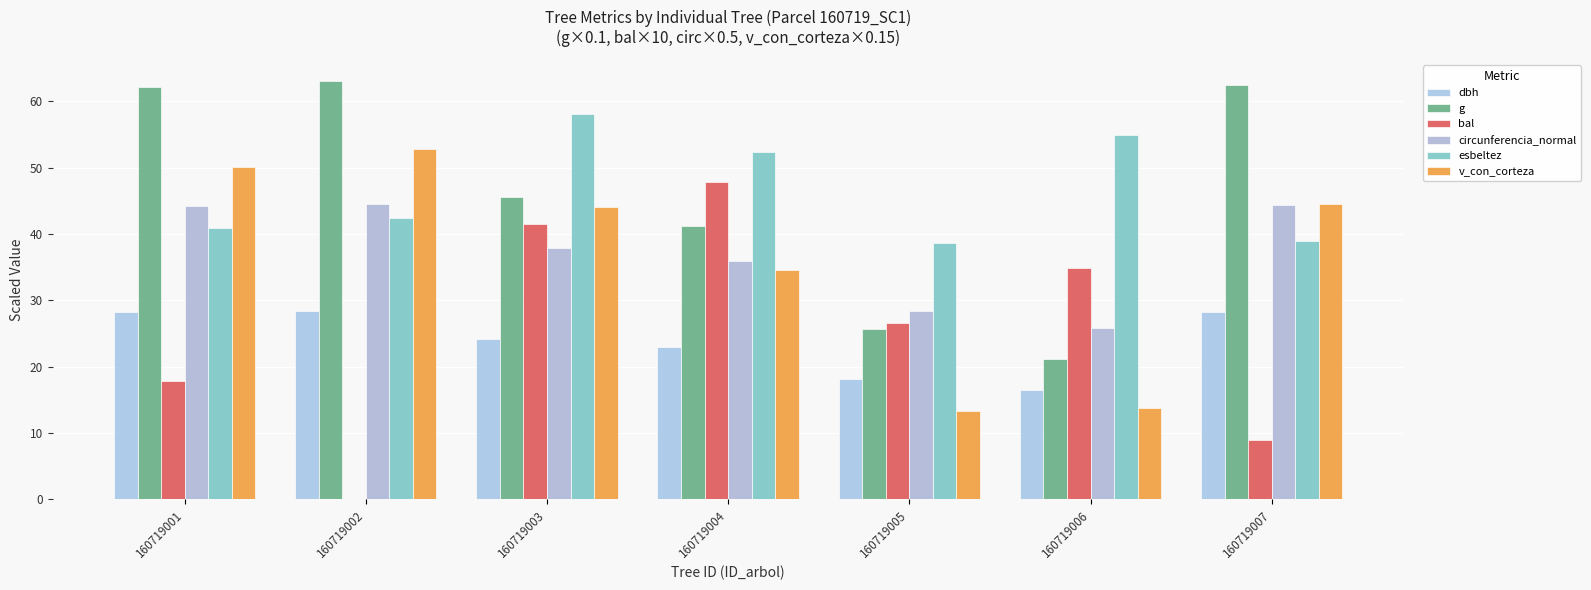

What is the average value of the circunferencia_normal series?

37.3